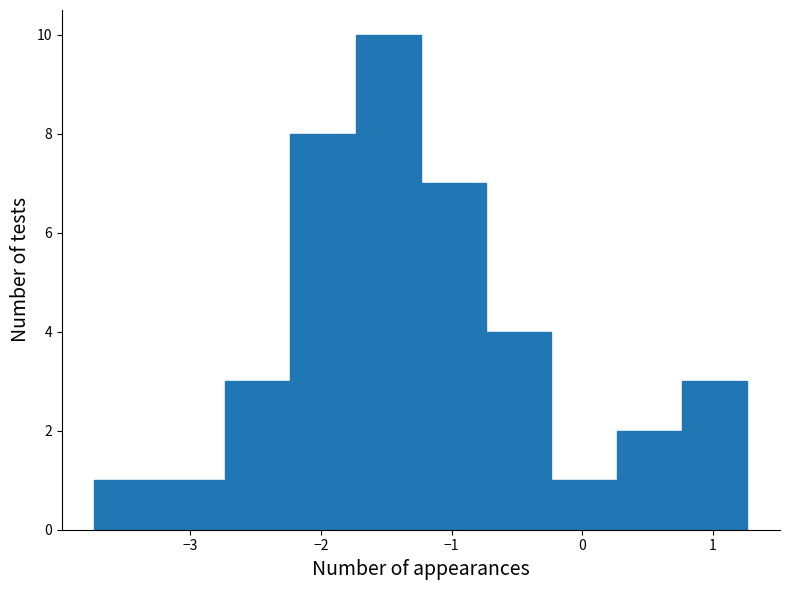

What is the height of the bar covering 0.8 to 1.3 on the x-axis? Neither the bar edges nor the heights are printed on the chart, so give them approximately, as read against the axes.

3